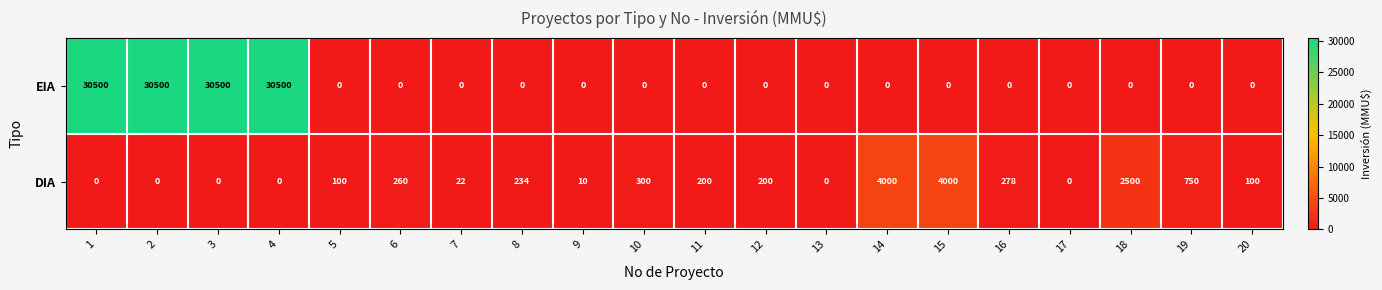

Where is DIA nearest to the value 2000?

18